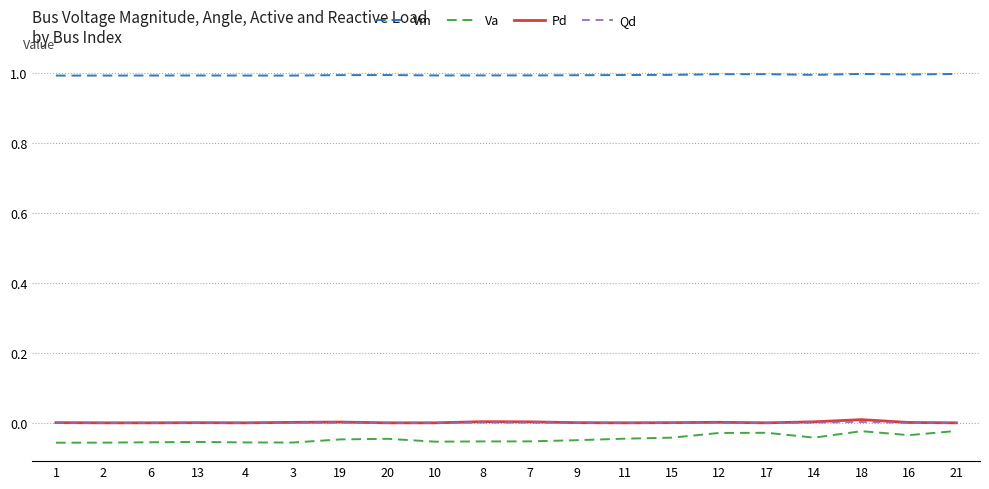

What is the greatest value displayed?

1.0